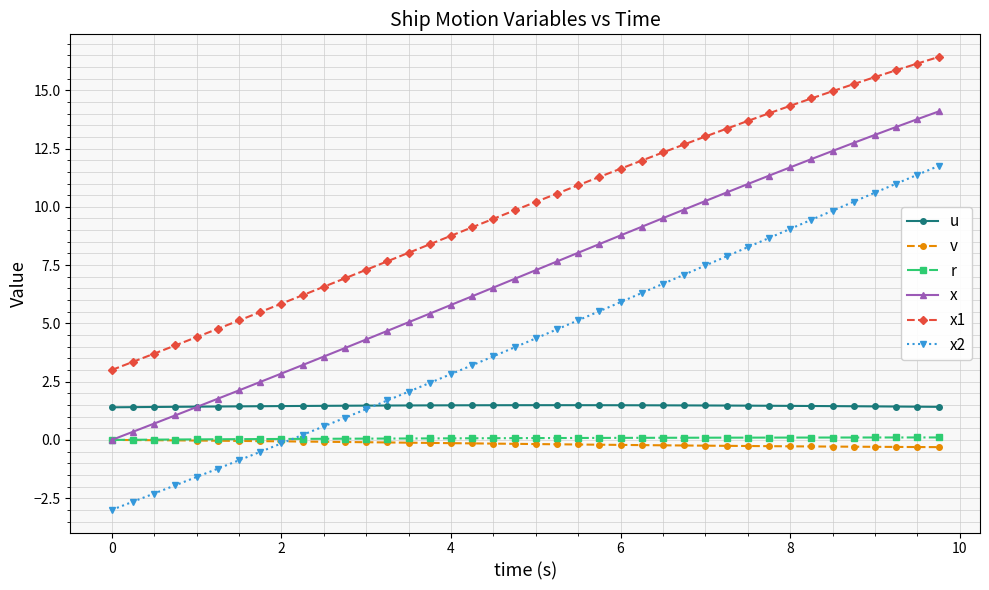

Which series has the largest range (max minus min)?

x2